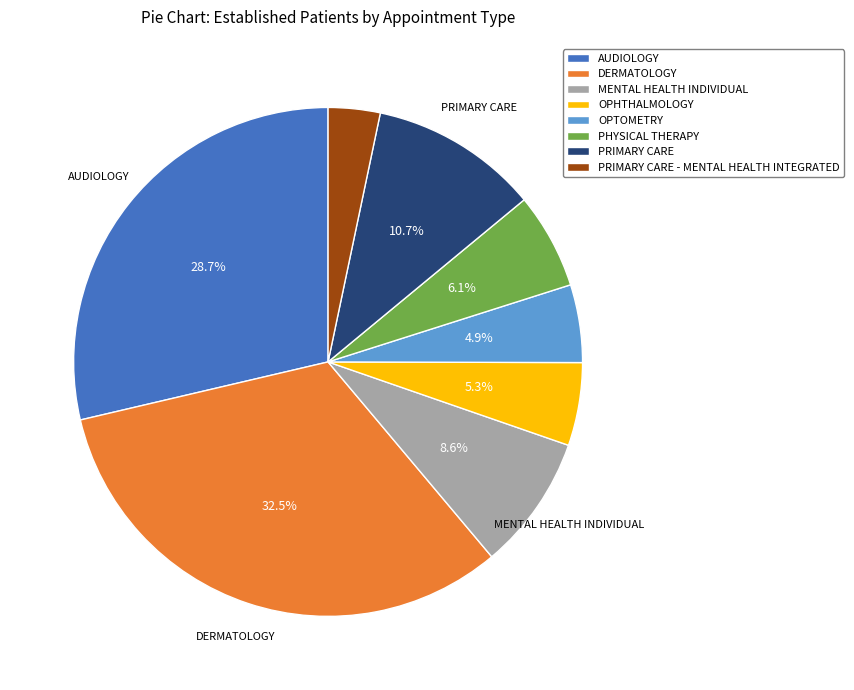

To the nearest percent, what portion does MENTAL HEALTH INDIVIDUAL represent?

9%